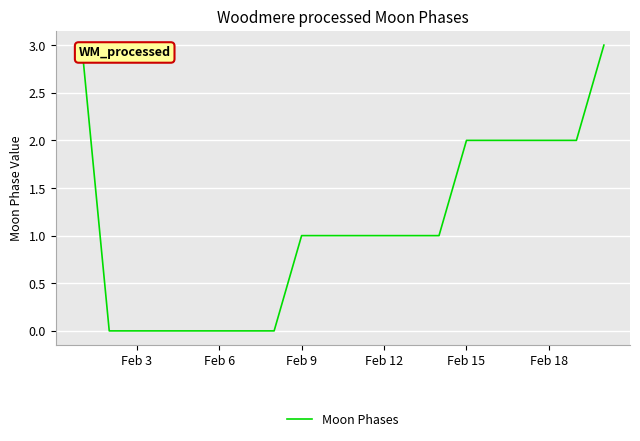

What is the greatest value displayed?

3